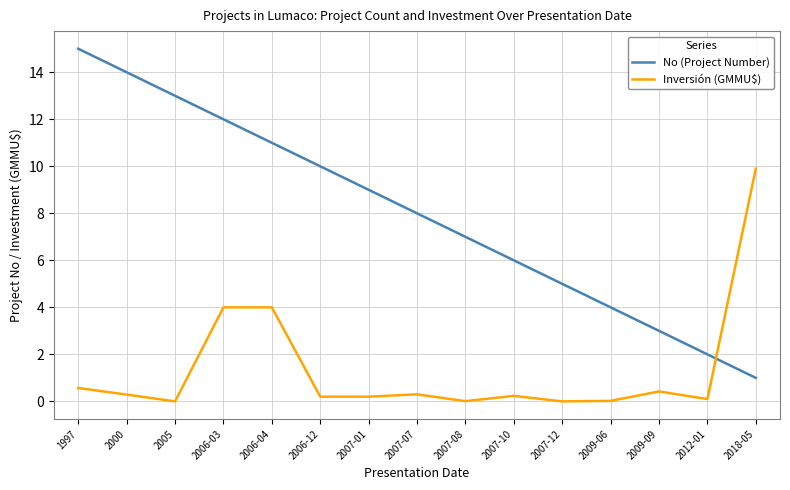

At which label does No (Project Number) reach its peak?

1997